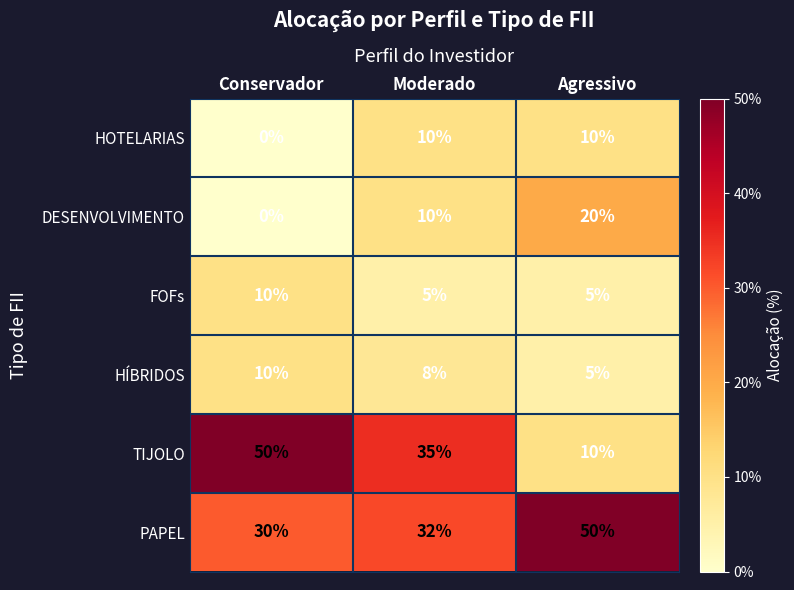

What is the difference between the highest and lowest values at Conservador?

50